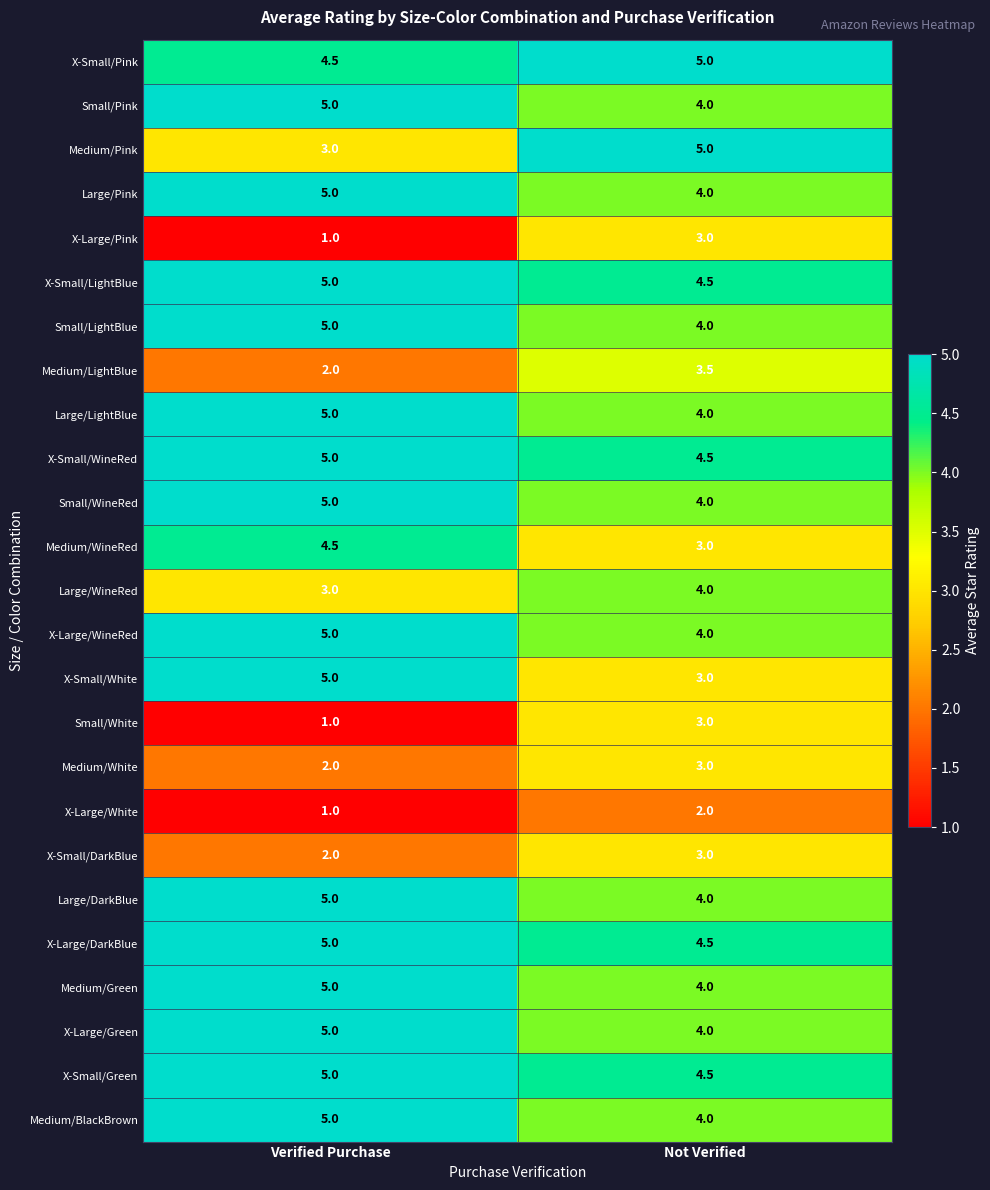

Rank the categories by Large/DarkBlue value from lowest to highest.

Not Verified, Verified Purchase